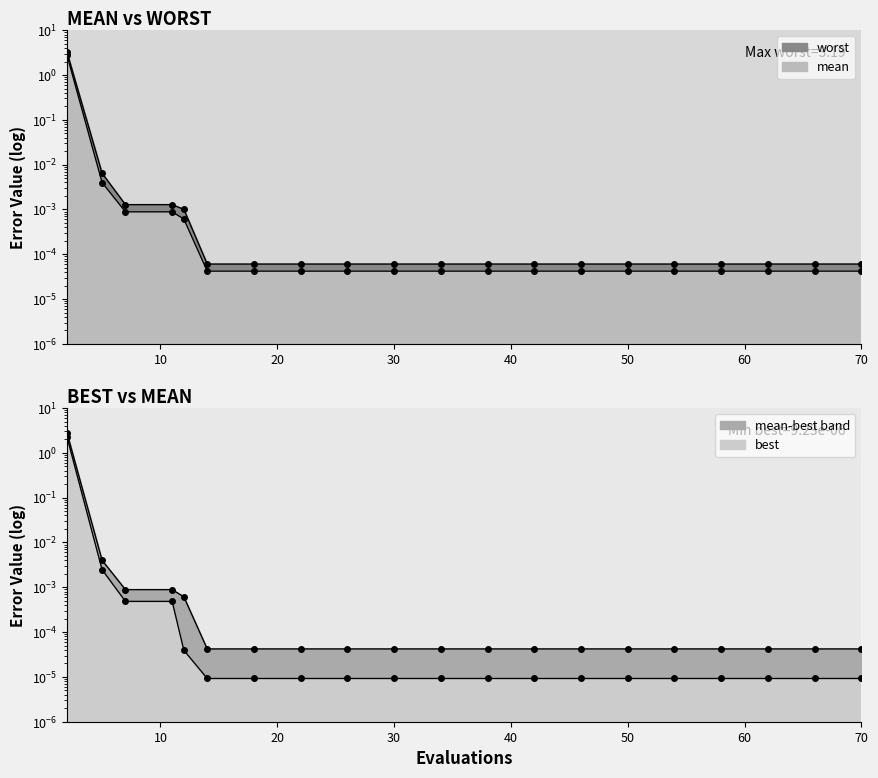

How many data points does each series have?

20